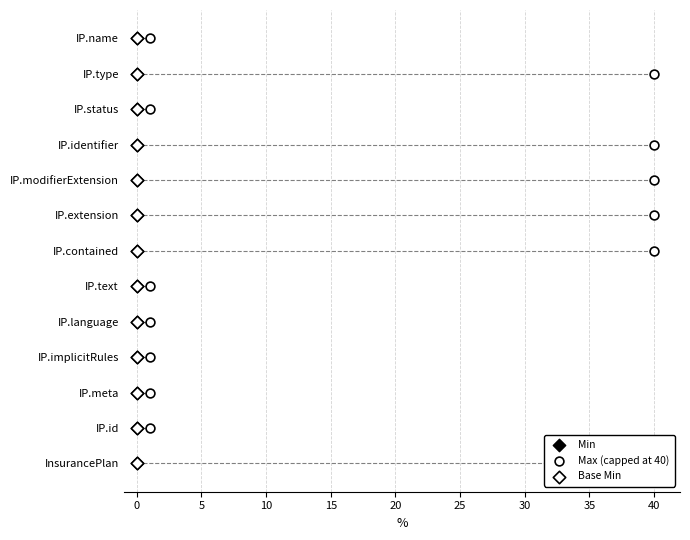

What is the total value across all series at 5?

6